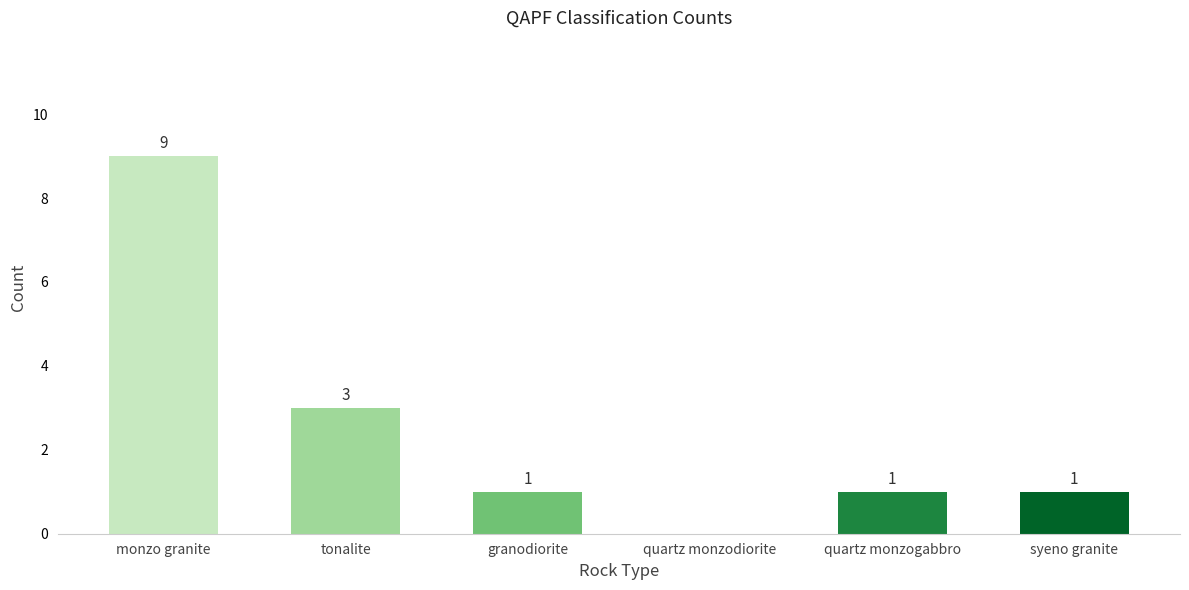

The value at monzo granite is 9. True or false?

True